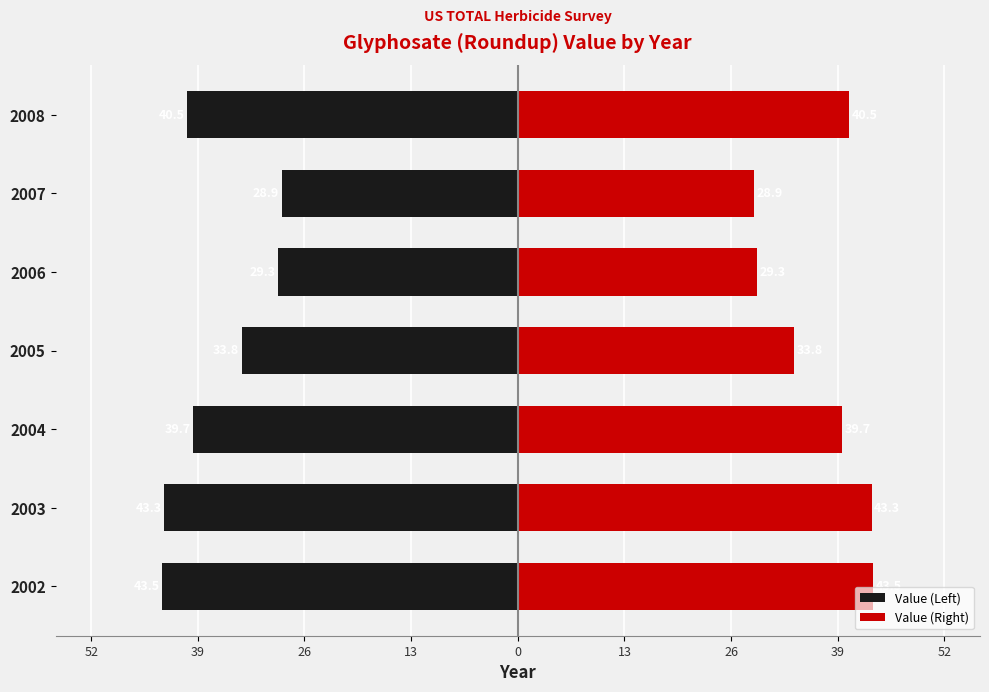

What is the difference between the highest and lowest values at 2005?

67.6